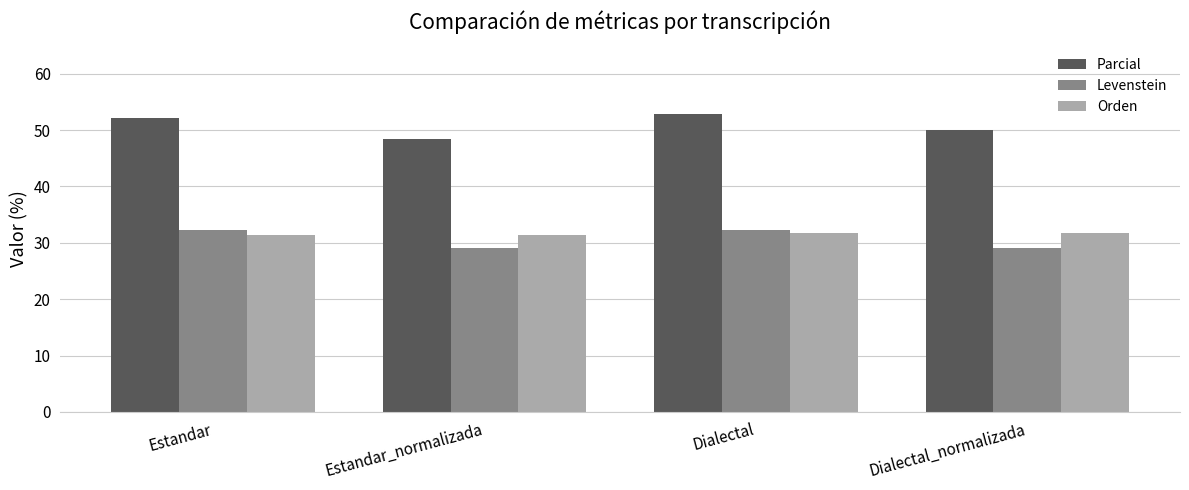

What is the label of the 2nd bar from the right?

Dialectal